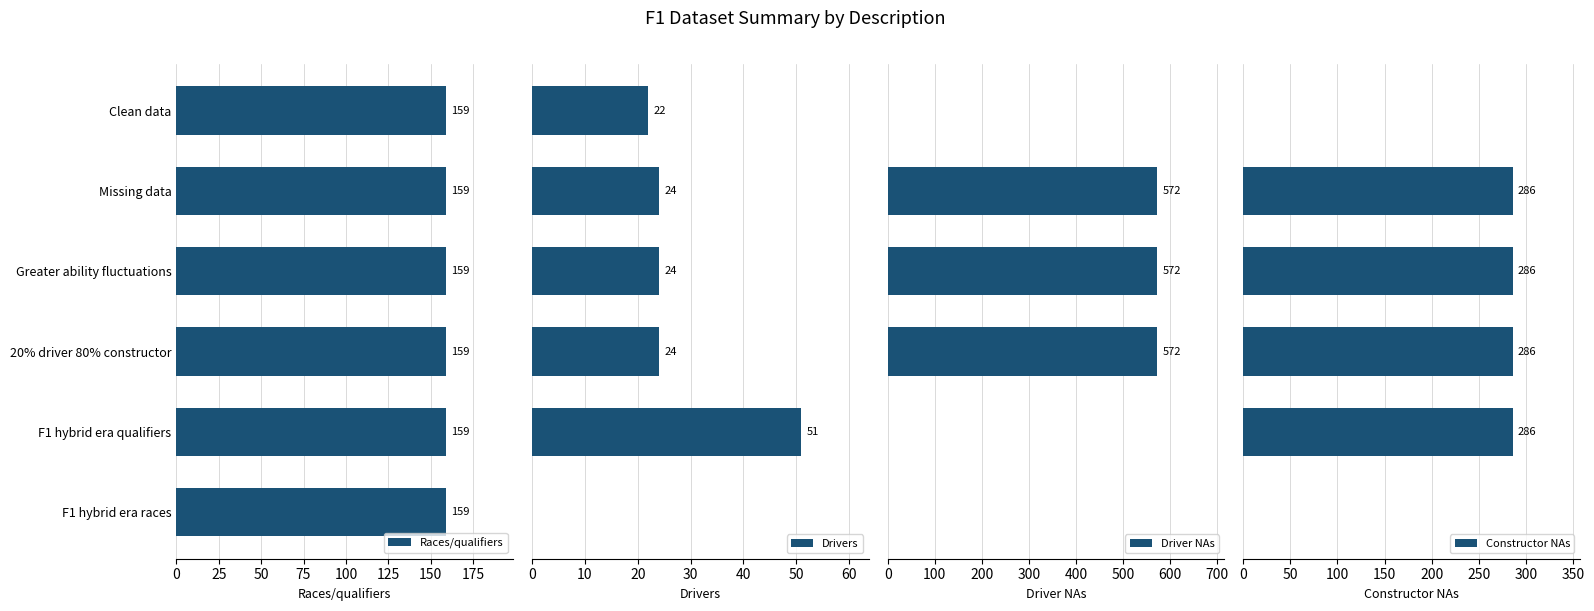

How many Constructor NAs values are between 0 and 286?

6